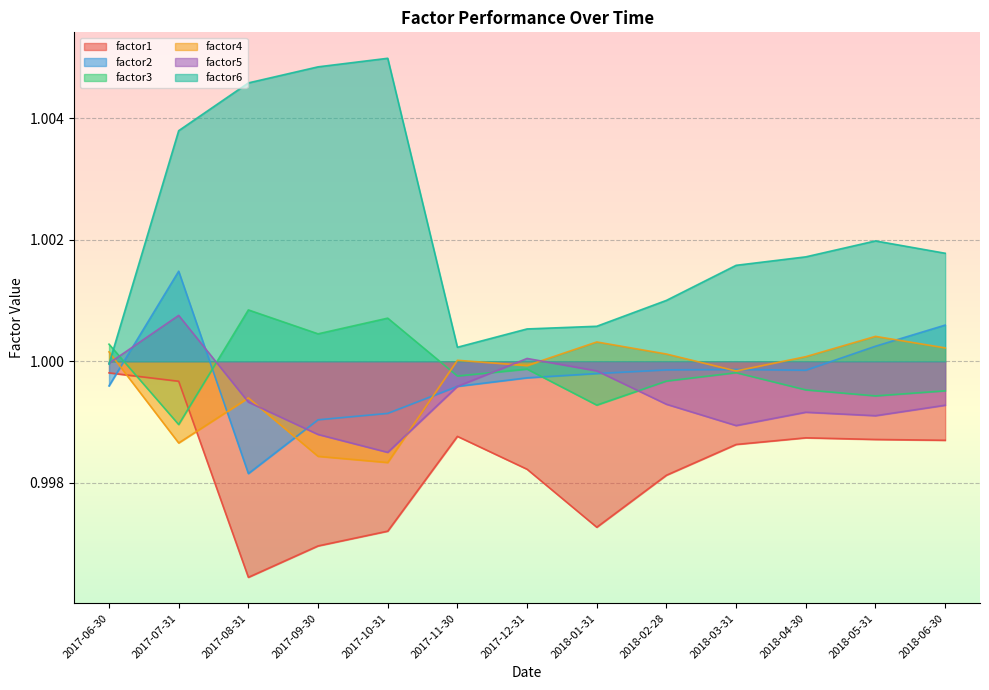

Between 2017-09-30 and 2017-12-31, which series saw the biggest shift?

factor6